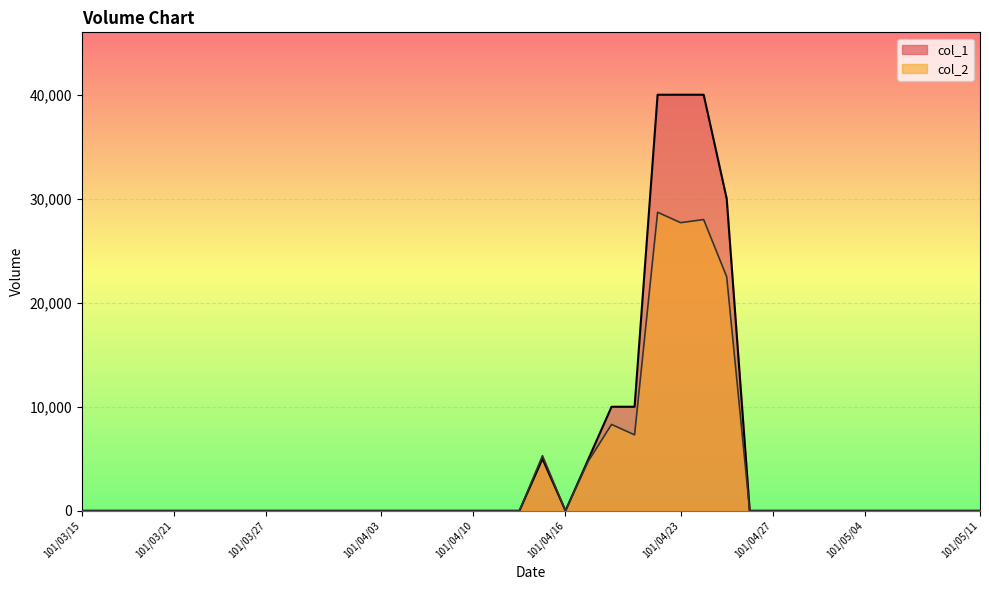

What is the label of the 15th point from the right?

101/04/20